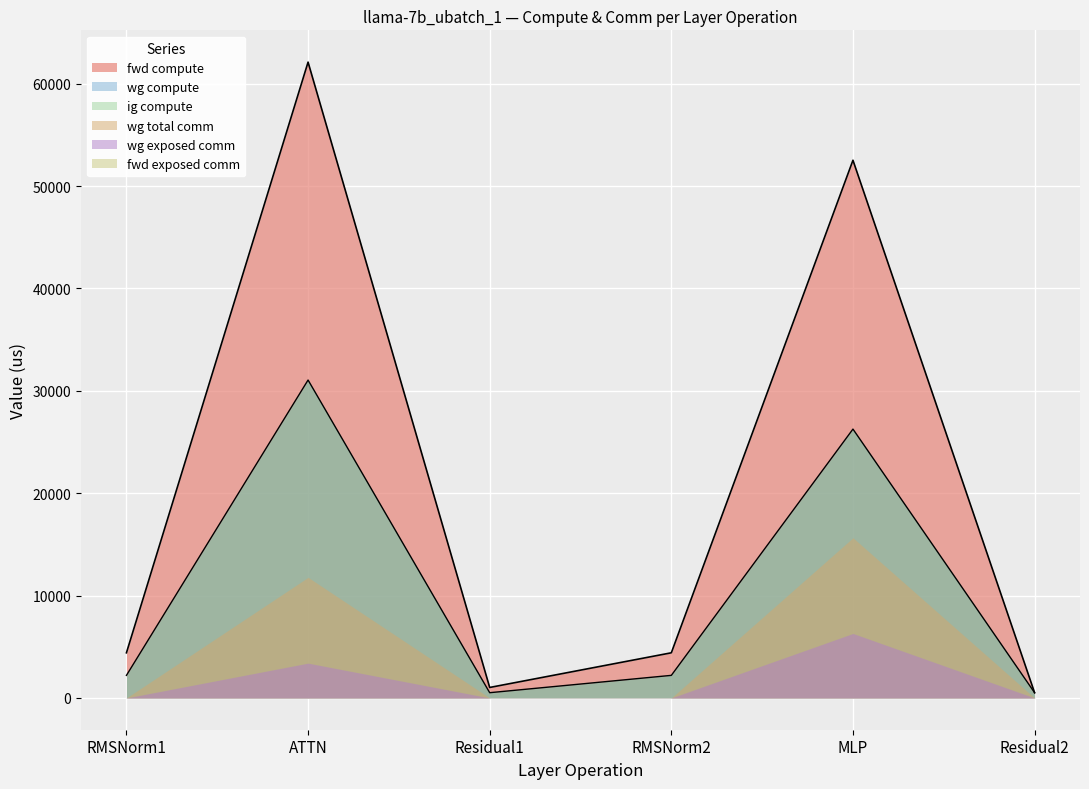

The value of fwd compute at RMSNorm2 is 2415.1. True or false?

False